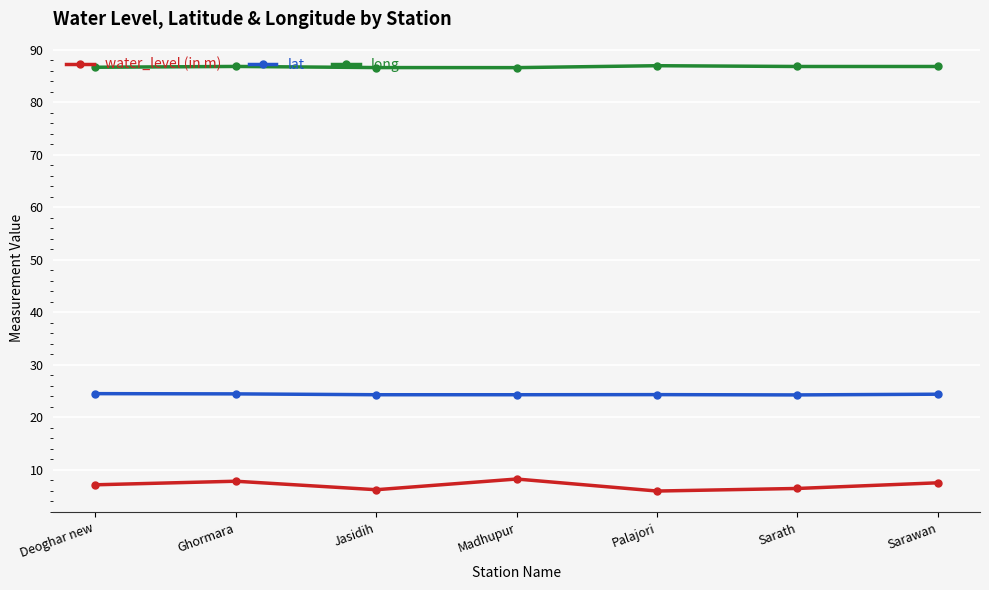

What is the greatest value displayed?

87.0